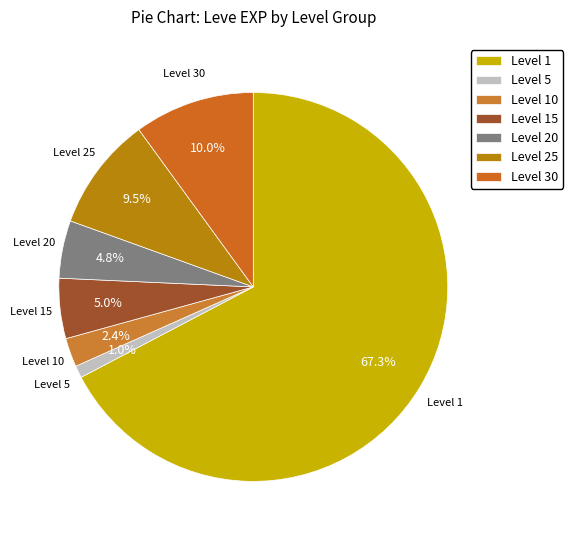

Which has a higher value, Level 1 or Level 15?

Level 1